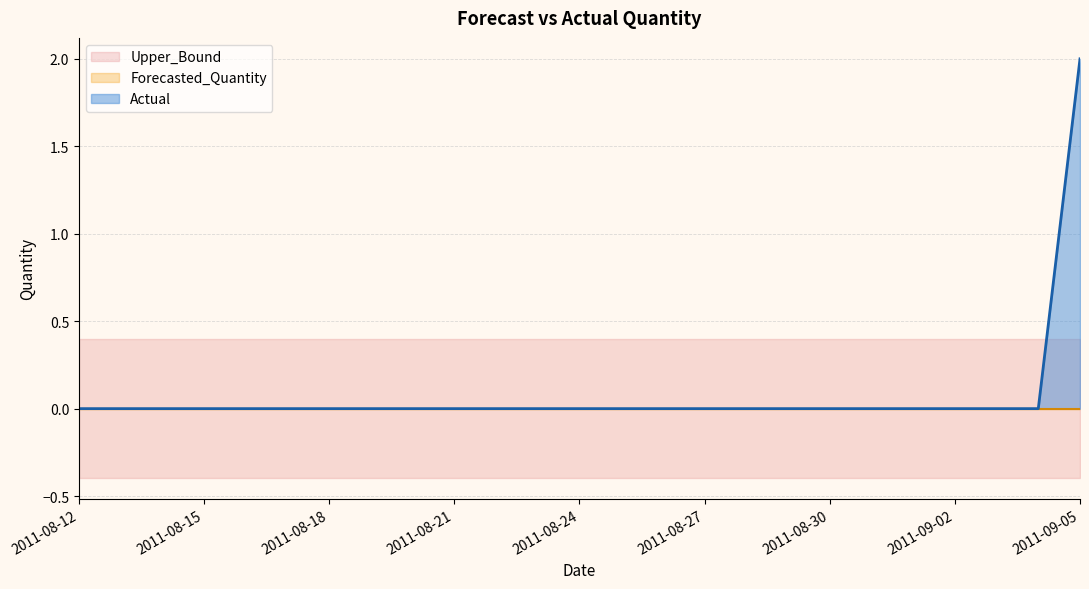

Does the chart have visible grid lines?

Yes